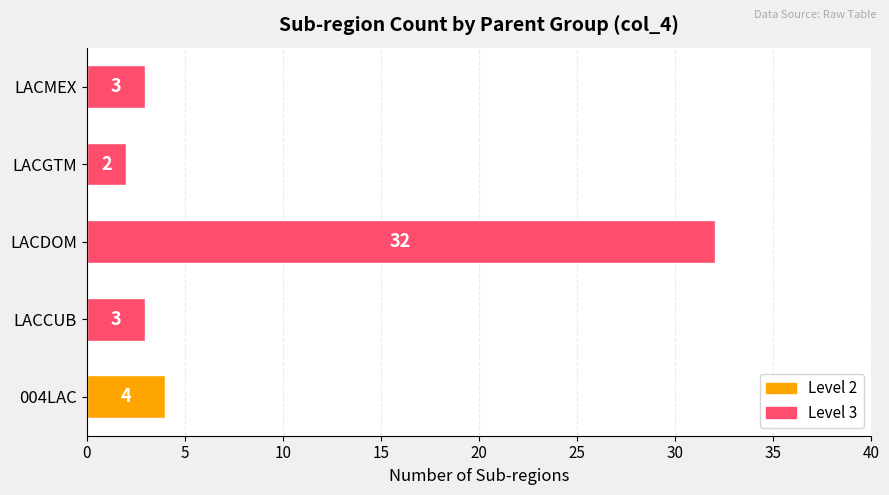

What is the change in value from LACCUB to LACDOM?

+29